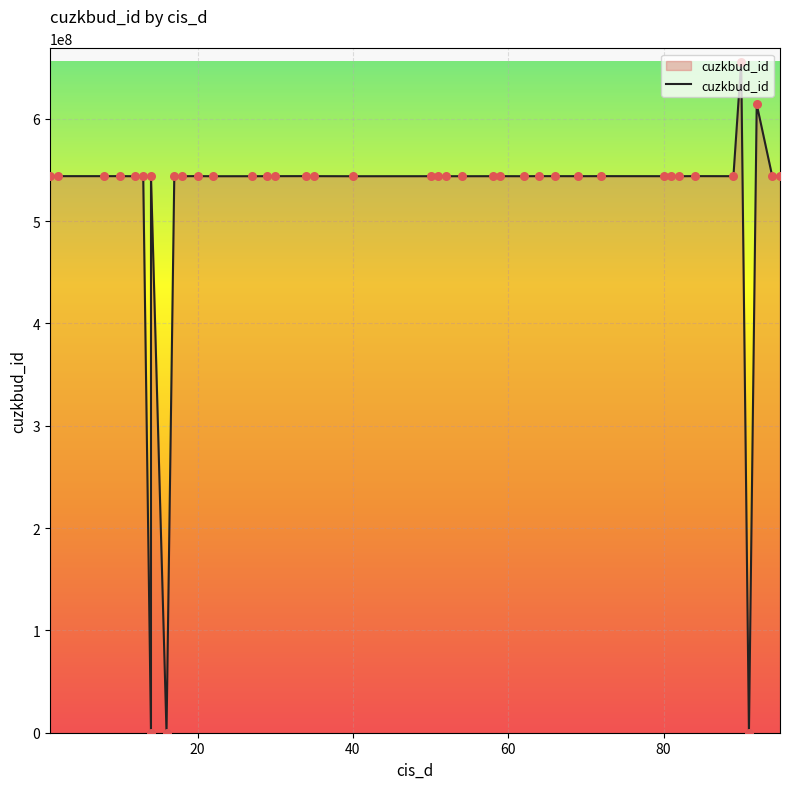

What is the change in value from 20 to 54?

-86000